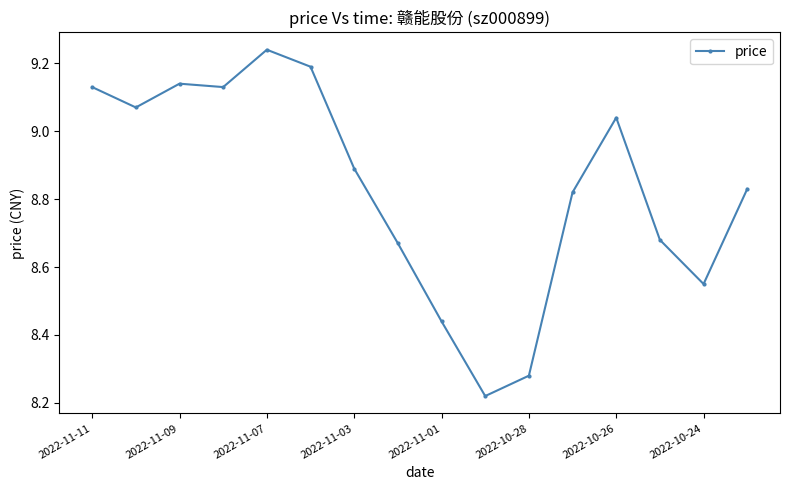

True or false: the data has more than 0 interior local peaks.

True